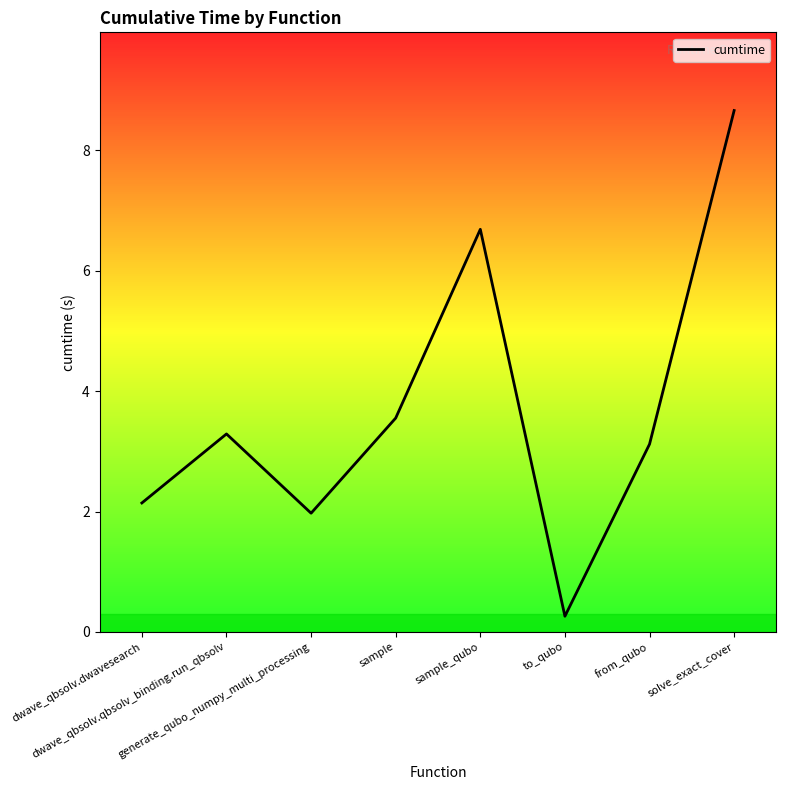

True or false: the data has more than 1 interior local peaks.

True